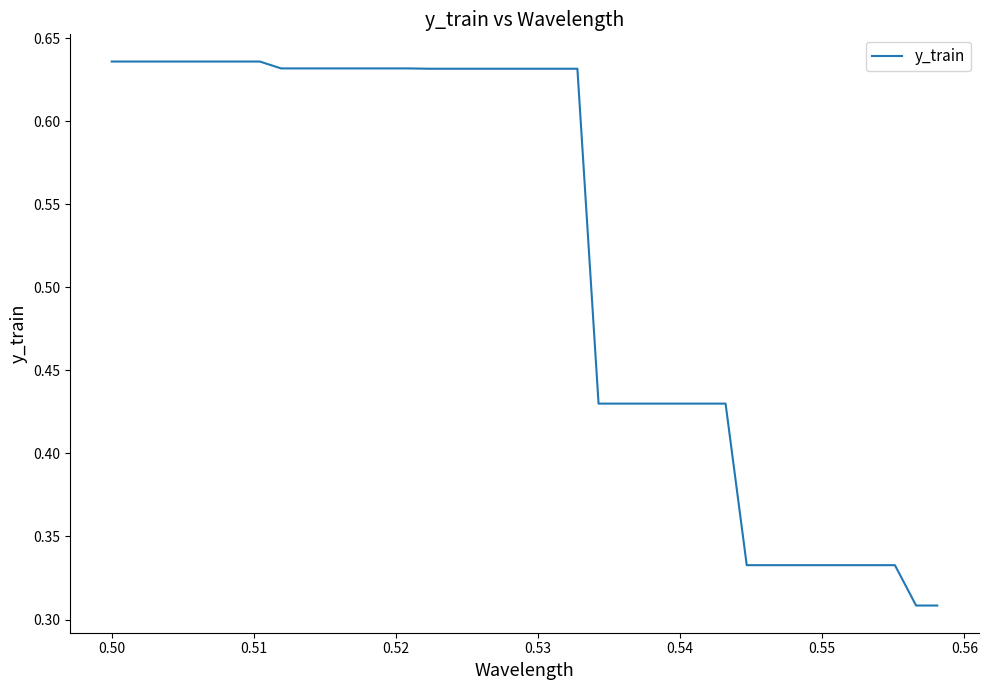

How many lines are shown in the chart?

1